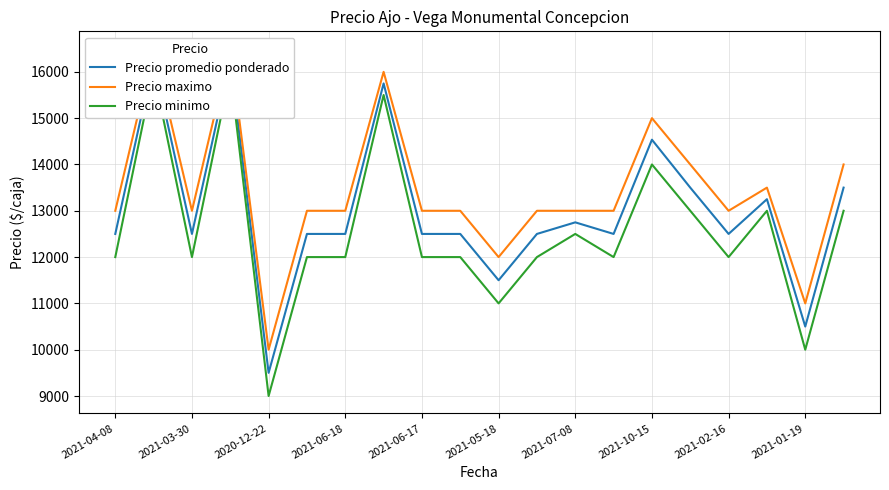

True or false: Precio minimo has a value of 22322 at 2021-06-18.

False